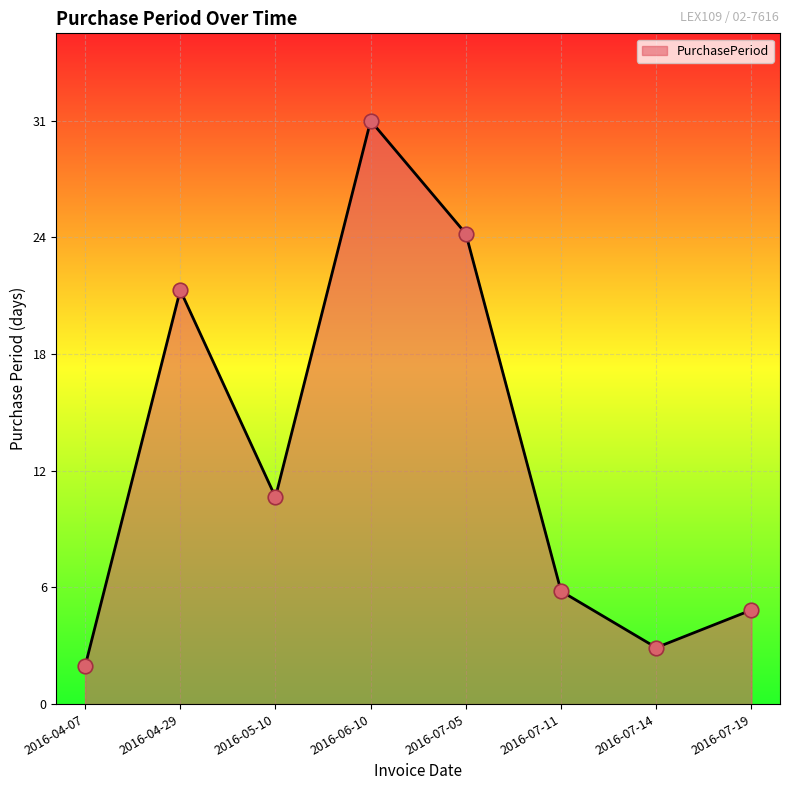

What is the ratio of the value at 2016-04-29 to the value at 2016-07-19?

4.4